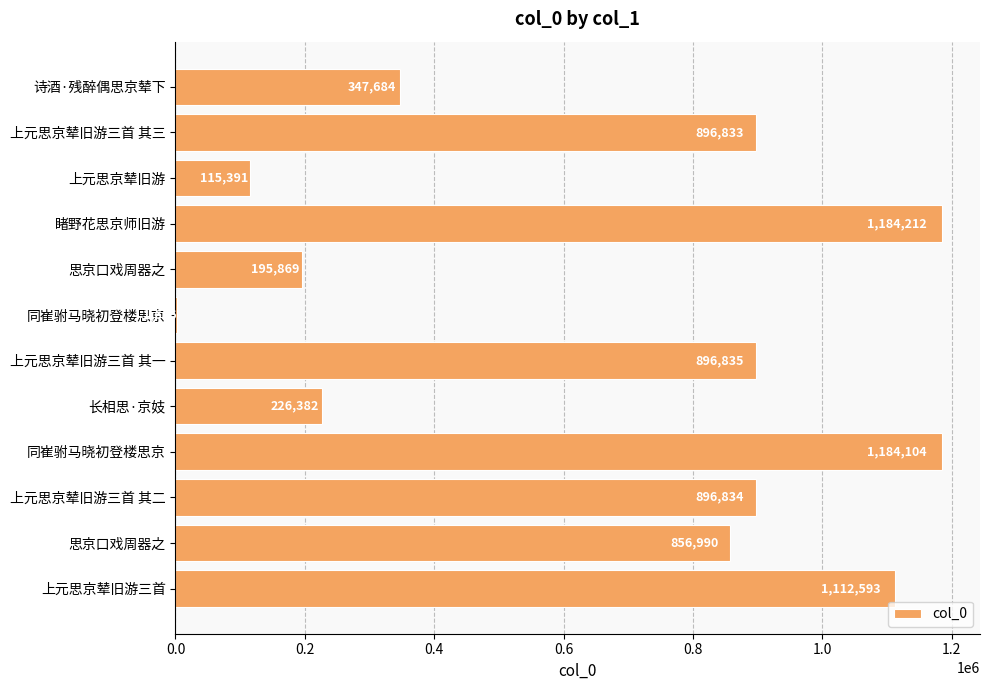

How many series are shown in this chart?

1